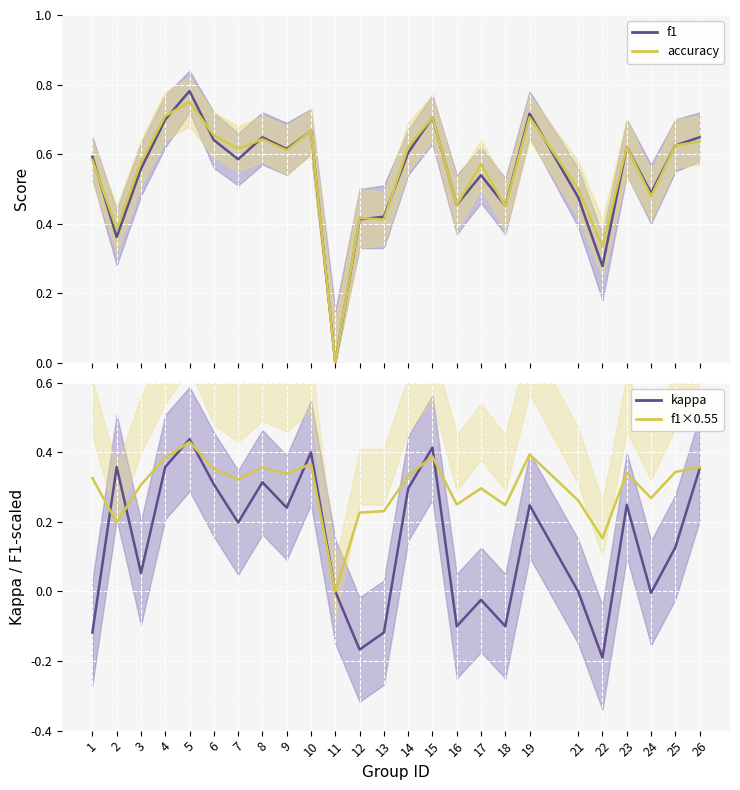

Which category has the highest value in the accuracy series?

5